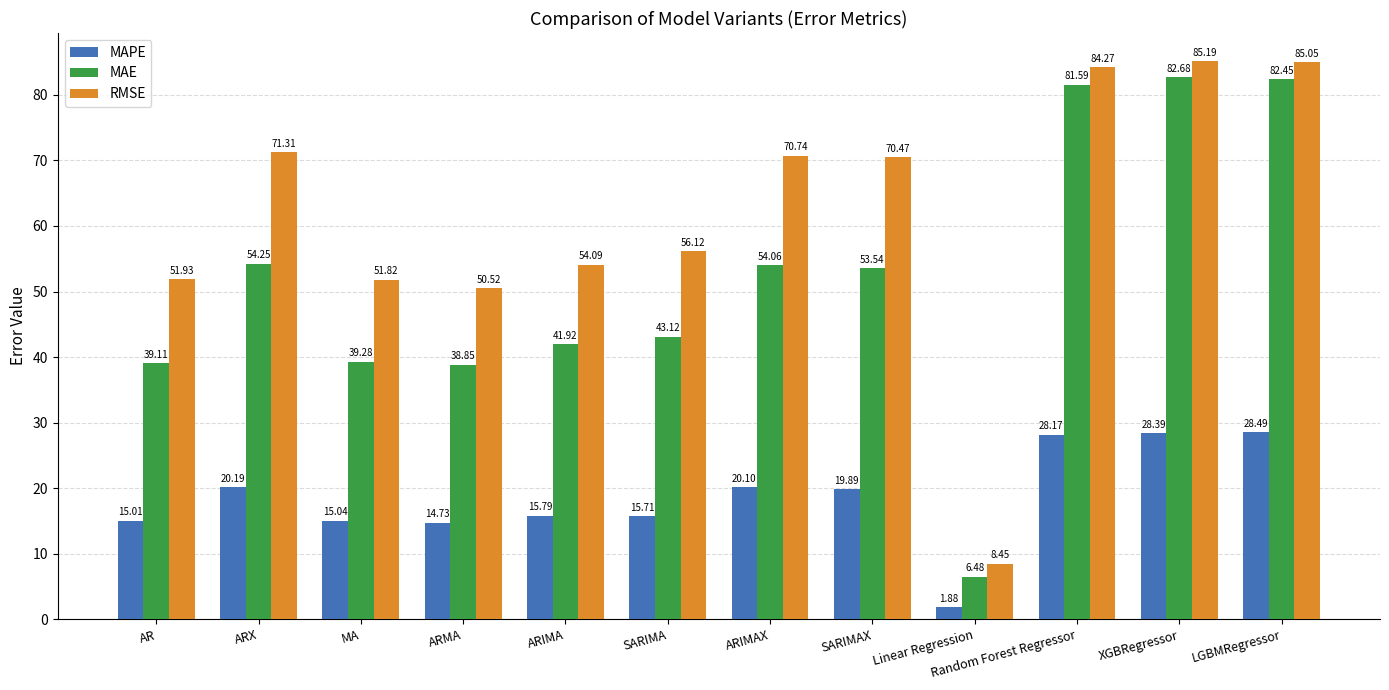

At which label does MAE reach its minimum?

Linear Regression